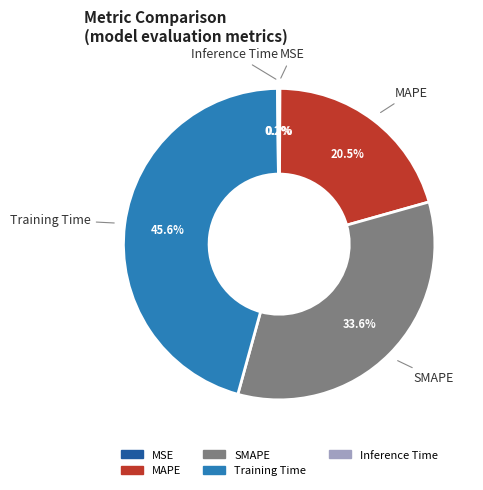

What percentage do MAPE and Training Time together represent?

66.1%